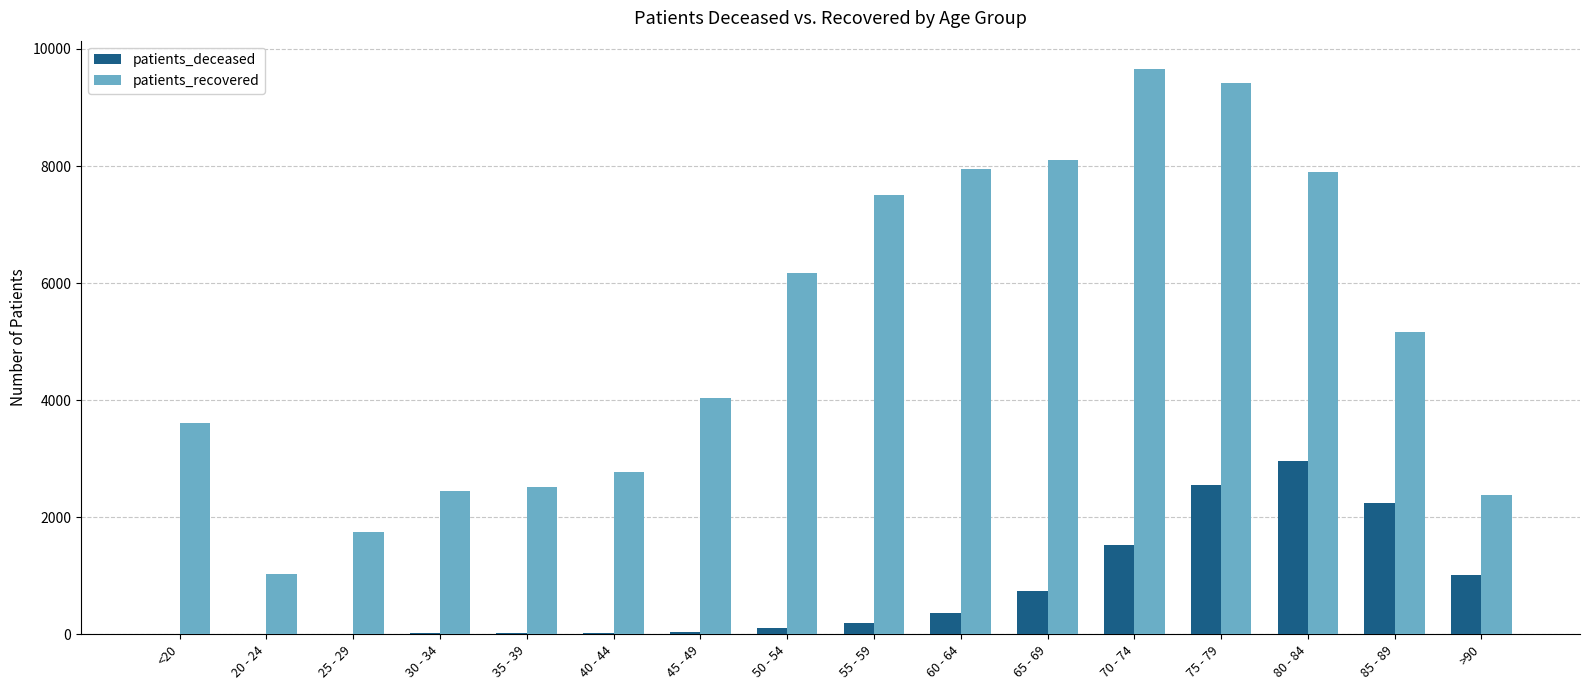

What is the greatest value displayed?

9659